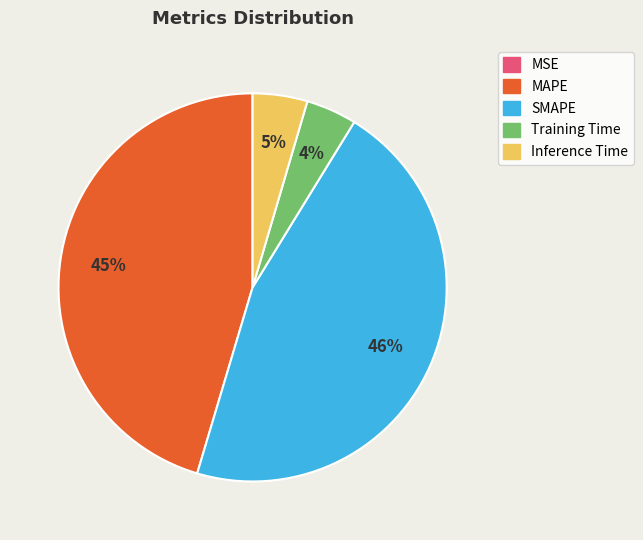

To the nearest percent, what is the difference between the largest and smallest slice percentages?

46%